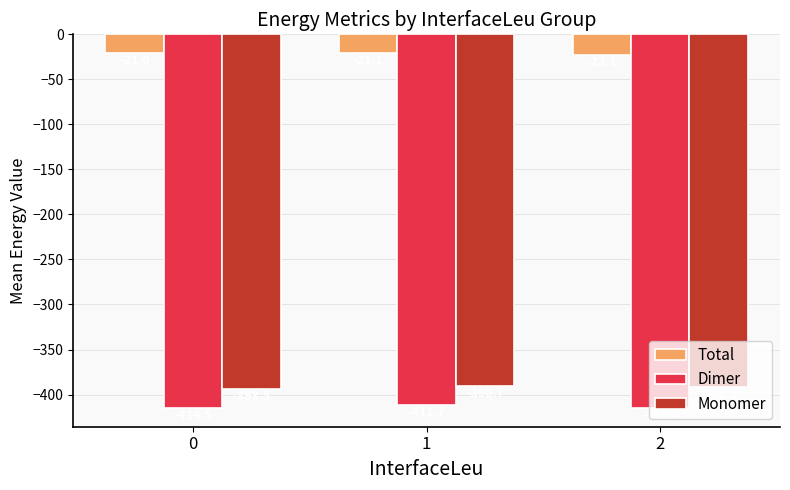

Is it true that Monomer equals -390.7 at 1?

True